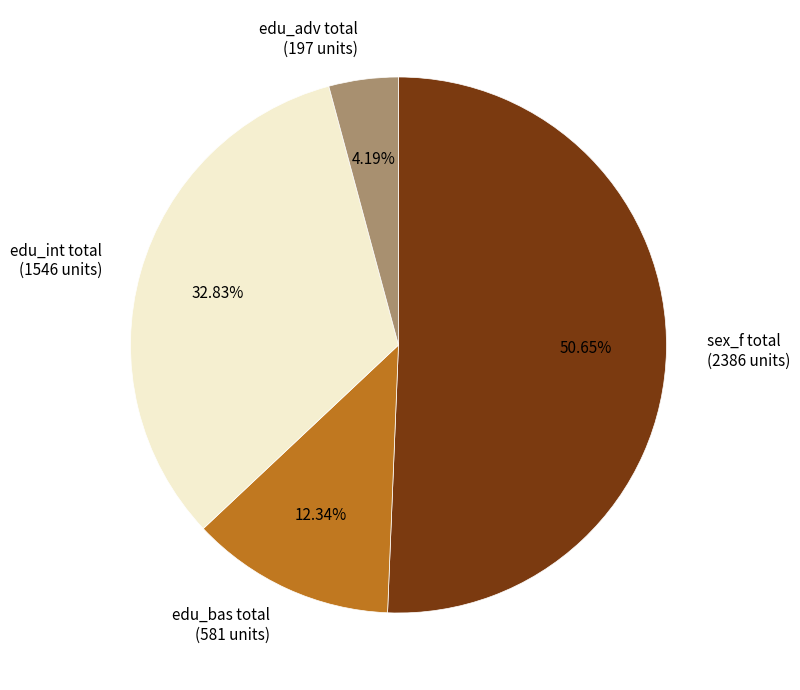

Which has a higher value, edu_int total or edu_adv total?

edu_int total